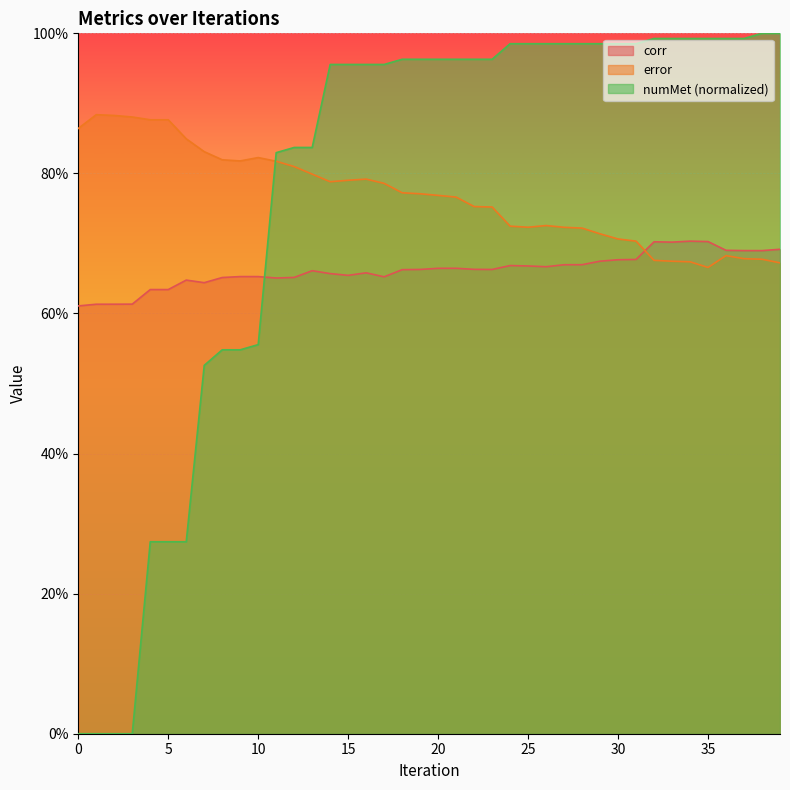

How many intersections are there between corr and numMet?

1